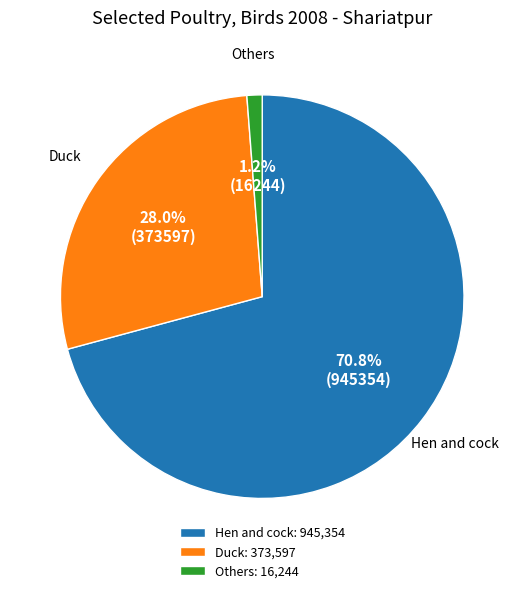

Does any single category account for the majority?

Yes